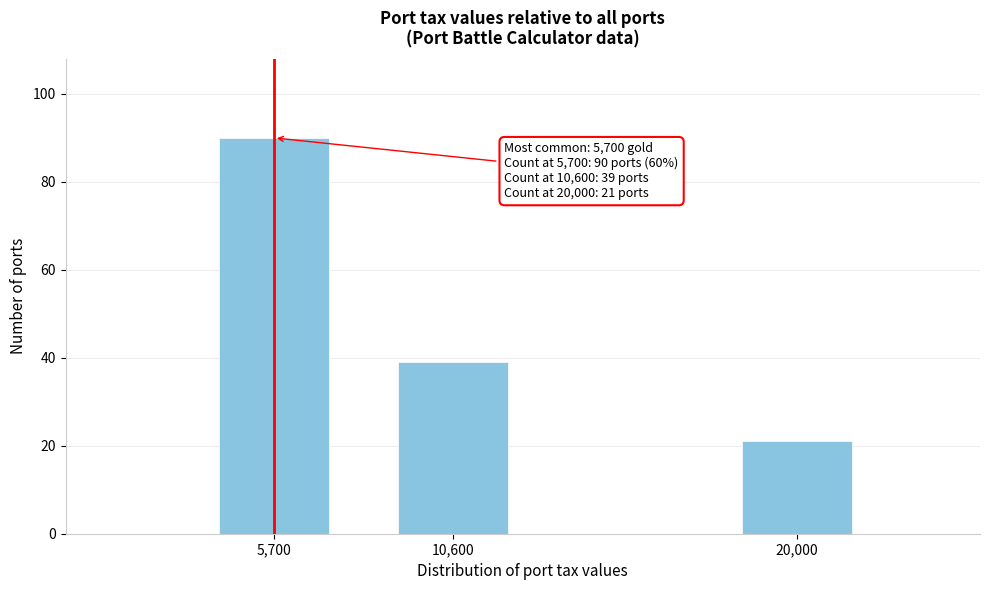

Reading left to right, transcribe all the data shown in this chart.

90	39	21